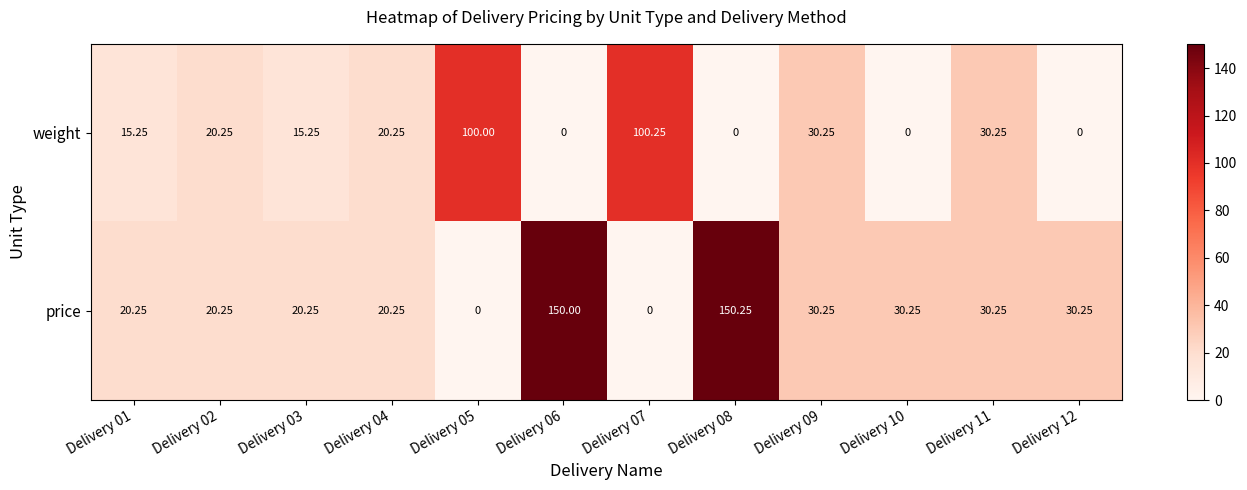

Which series changed the most between Delivery 09 and Delivery 12?

weight